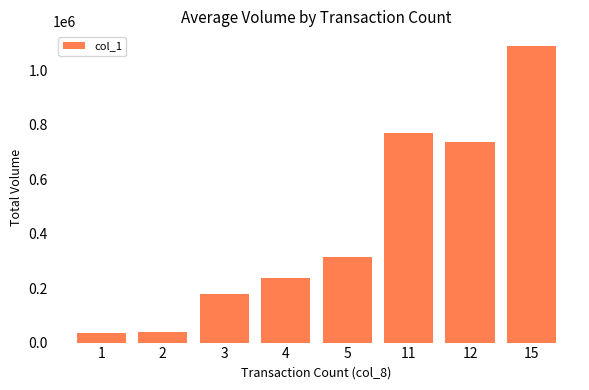

What is the sum of all values?

3407250